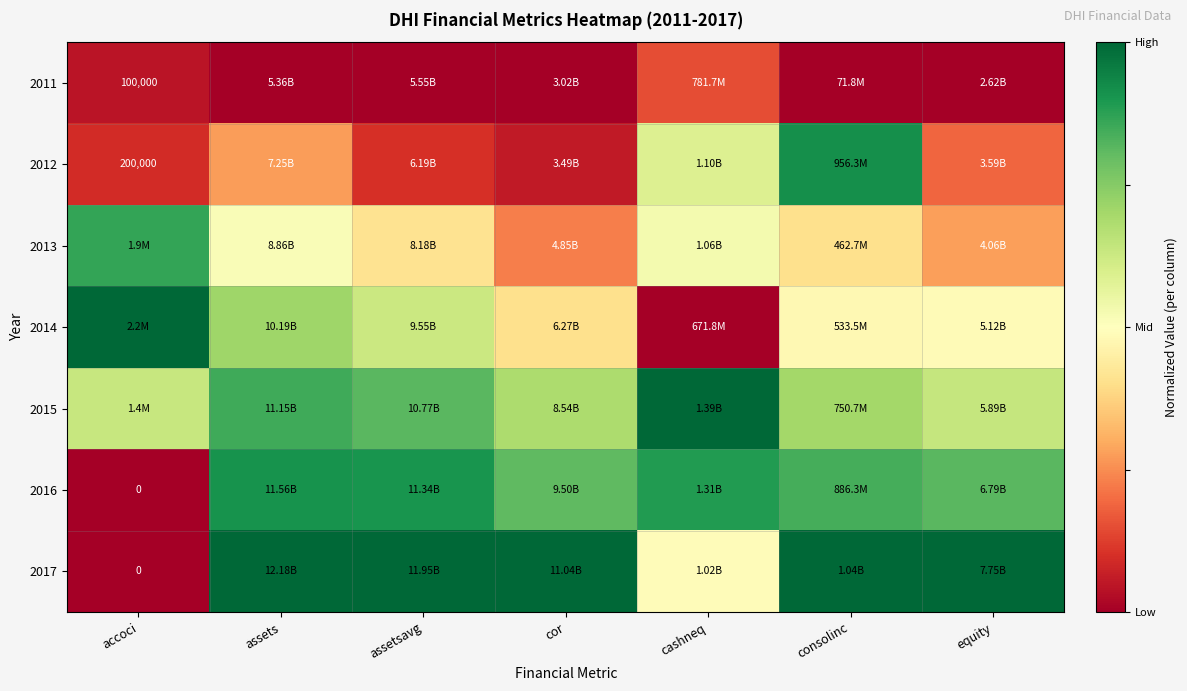

Which series has the largest total across all categories?

2017